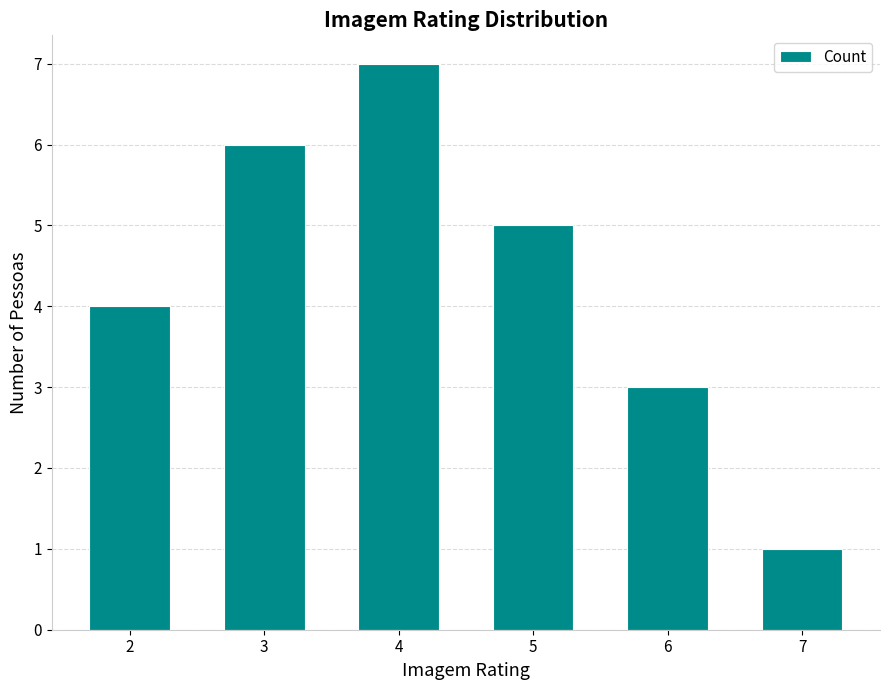

Which has a higher value, 5 or 6?

5